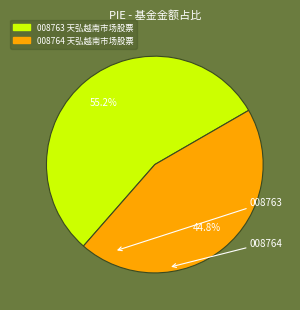

Rank the categories by value from highest to lowest.

008763, 008764